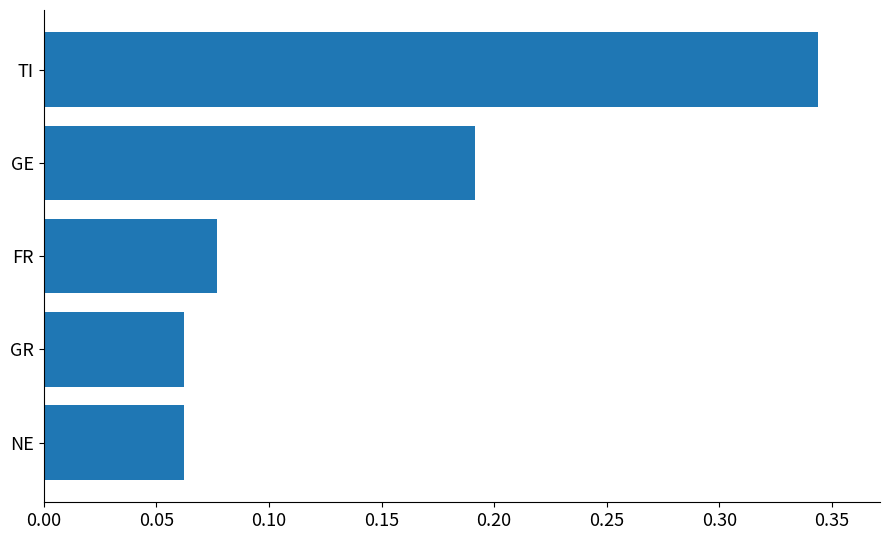

How many series are shown in this chart?

1